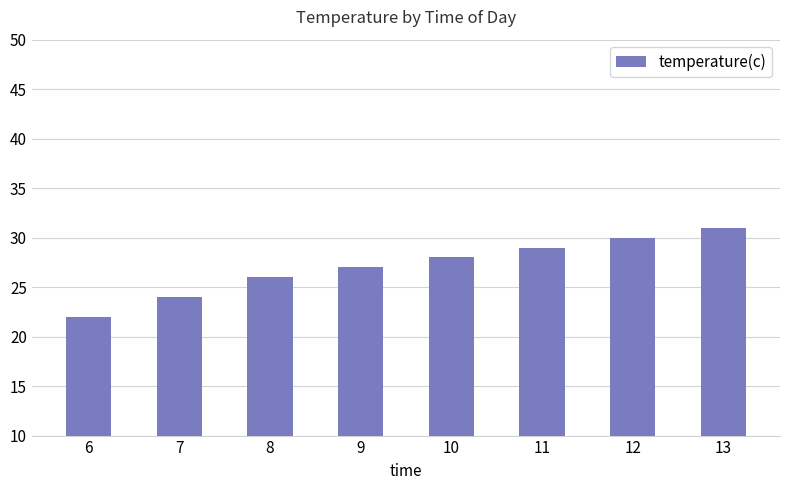

What is the greatest value displayed?

31